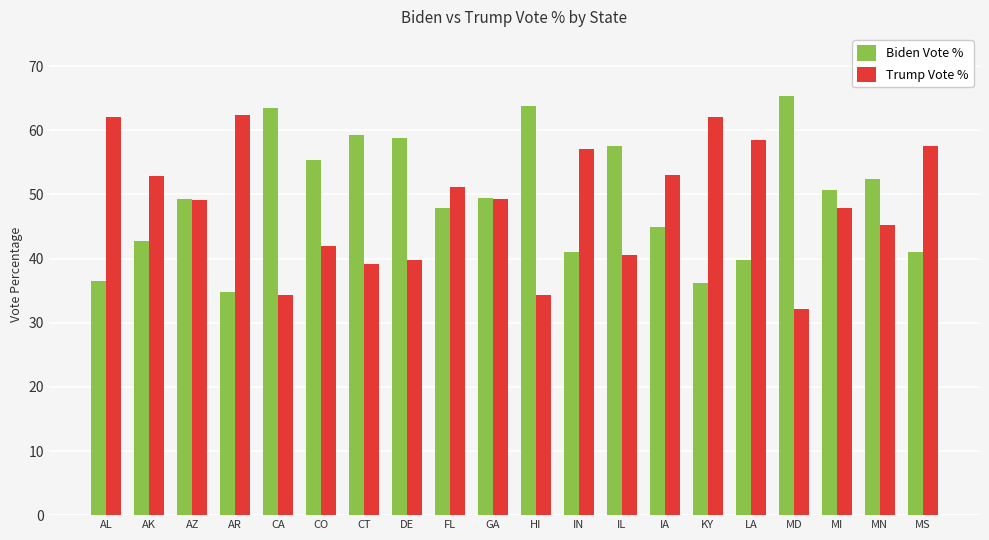

At MN, list the series in order from smallest to largest.

Trump Vote %, Biden Vote %